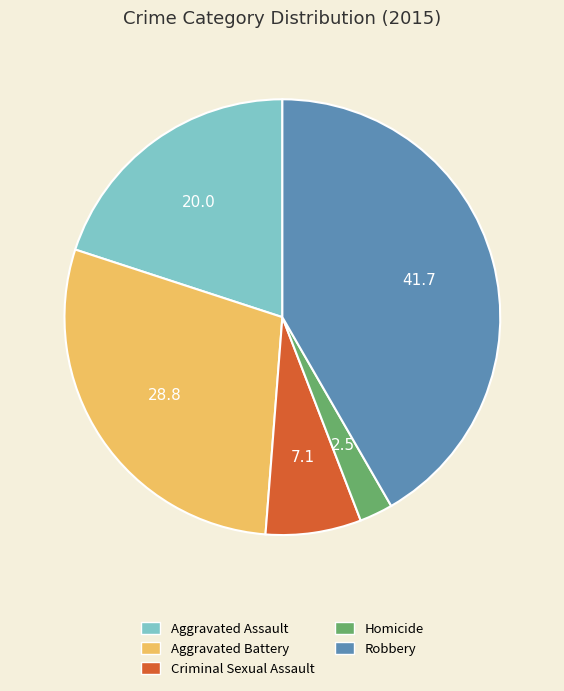

How many slices are in this pie chart?

5